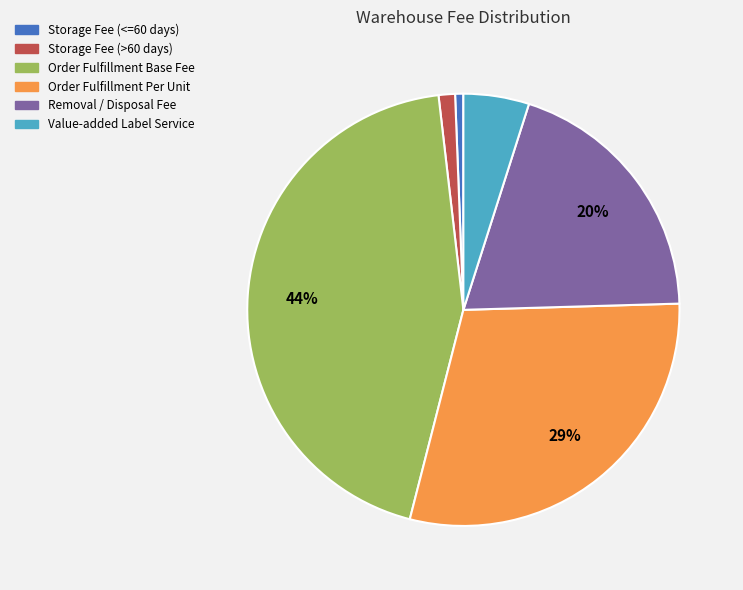

What percentage is the Order Fulfillment Base Fee slice, to the nearest percent?

44%